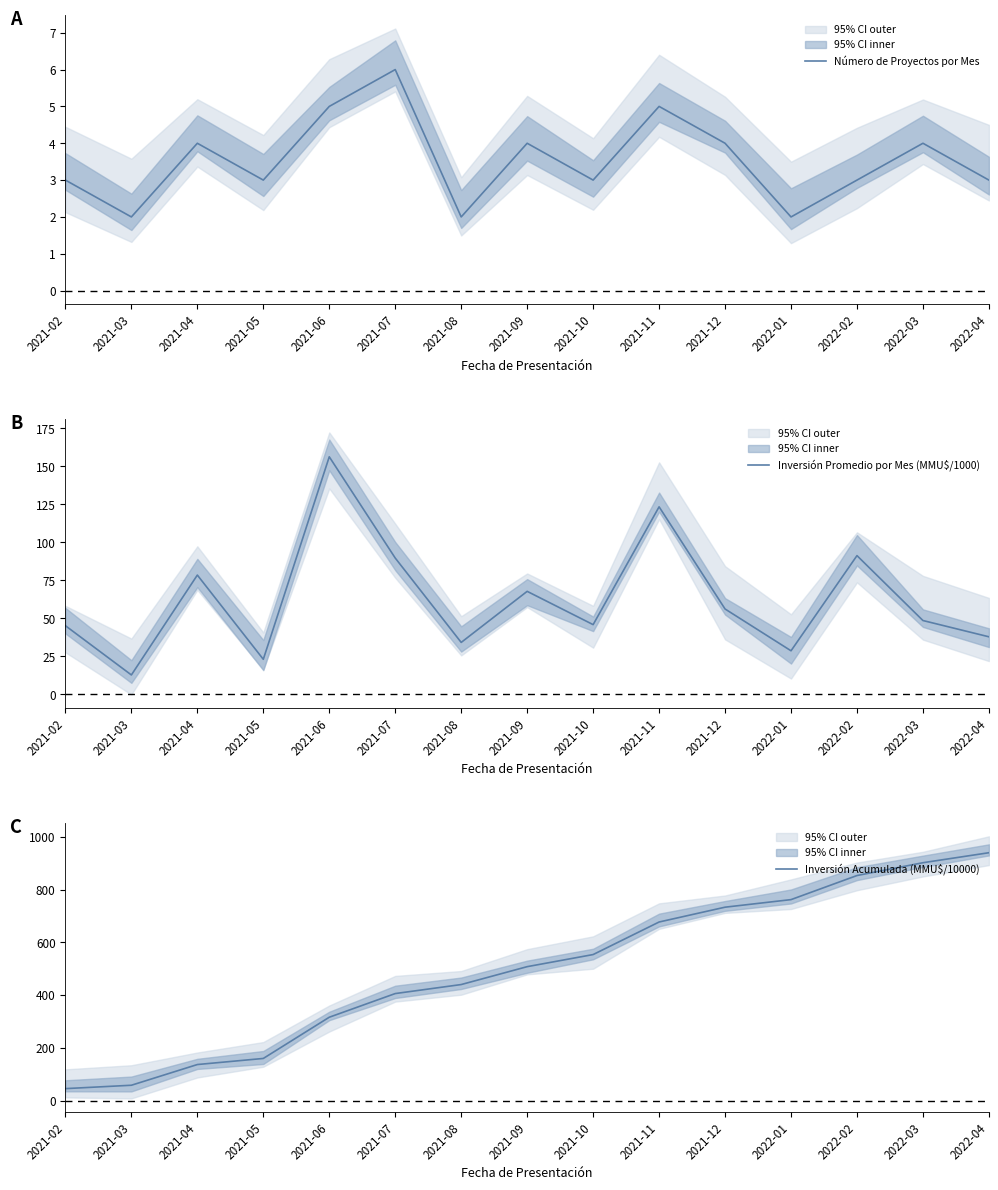

True or false: Número de Proyectos por Mes has more than 0 points higher than both neighbors.

True